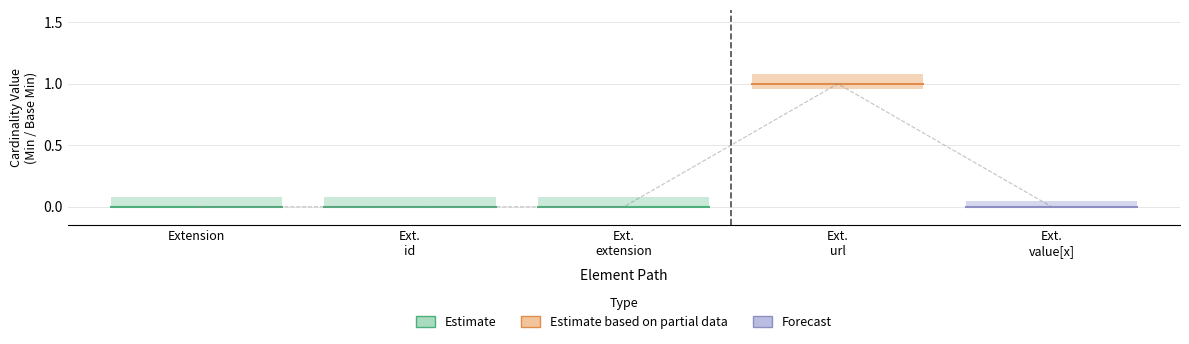

Between Ext. url and Ext. id, which is larger?

Ext. url